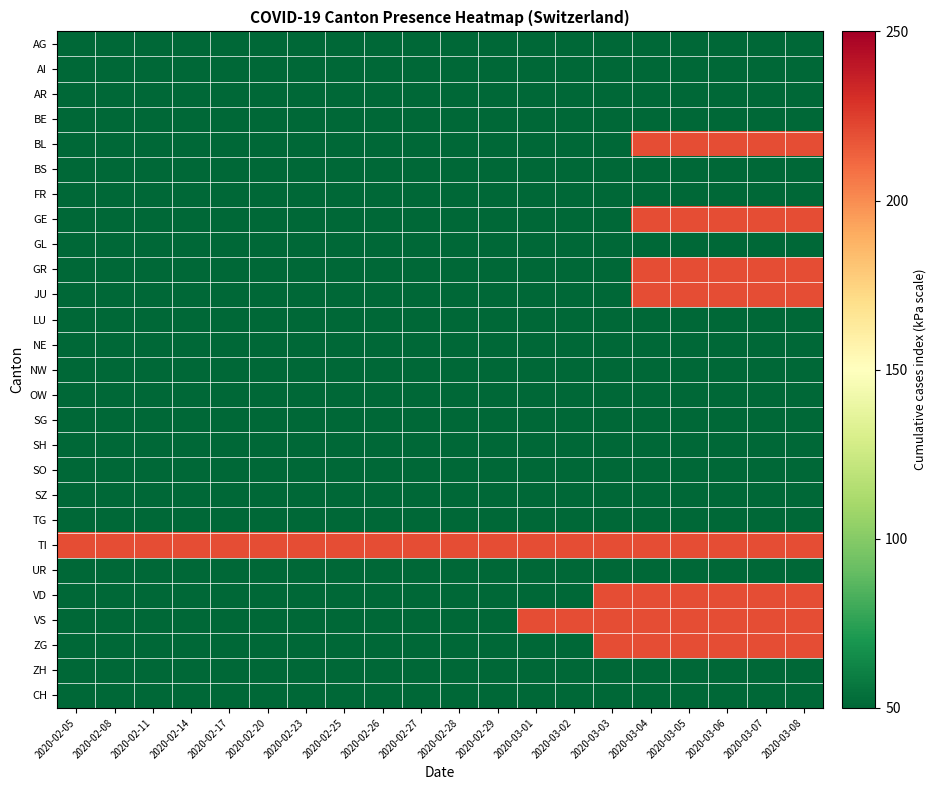

Reading left to right, what are all the values shown in this chart?

AG: 2020-02-05=50	2020-02-08=50	2020-02-11=50	2020-02-14=50	2020-02-17=50	2020-02-20=50	2020-02-23=50	2020-02-25=50	2020-02-26=50	2020-02-27=50	2020-02-28=50	2020-02-29=50	2020-03-01=50	2020-03-02=50	2020-03-03=50	2020-03-04=50	2020-03-05=50	2020-03-06=50	2020-03-07=50	2020-03-08=50
AI: 2020-02-05=50	2020-02-08=50	2020-02-11=50	2020-02-14=50	2020-02-17=50	2020-02-20=50	2020-02-23=50	2020-02-25=50	2020-02-26=50	2020-02-27=50	2020-02-28=50	2020-02-29=50	2020-03-01=50	2020-03-02=50	2020-03-03=50	2020-03-04=50	2020-03-05=50	2020-03-06=50	2020-03-07=50	2020-03-08=50
AR: 2020-02-05=50	2020-02-08=50	2020-02-11=50	2020-02-14=50	2020-02-17=50	2020-02-20=50	2020-02-23=50	2020-02-25=50	2020-02-26=50	2020-02-27=50	2020-02-28=50	2020-02-29=50	2020-03-01=50	2020-03-02=50	2020-03-03=50	2020-03-04=50	2020-03-05=50	2020-03-06=50	2020-03-07=50	2020-03-08=50
BE: 2020-02-05=50	2020-02-08=50	2020-02-11=50	2020-02-14=50	2020-02-17=50	2020-02-20=50	2020-02-23=50	2020-02-25=50	2020-02-26=50	2020-02-27=50	2020-02-28=50	2020-02-29=50	2020-03-01=50	2020-03-02=50	2020-03-03=50	2020-03-04=50	2020-03-05=50	2020-03-06=50	2020-03-07=50	2020-03-08=50
BL: 2020-02-05=50	2020-02-08=50	2020-02-11=50	2020-02-14=50	2020-02-17=50	2020-02-20=50	2020-02-23=50	2020-02-25=50	2020-02-26=50	2020-02-27=50	2020-02-28=50	2020-02-29=50	2020-03-01=50	2020-03-02=50	2020-03-03=50	2020-03-04=220	2020-03-05=220	2020-03-06=220	2020-03-07=220	2020-03-08=220
BS: 2020-02-05=50	2020-02-08=50	2020-02-11=50	2020-02-14=50	2020-02-17=50	2020-02-20=50	2020-02-23=50	2020-02-25=50	2020-02-26=50	2020-02-27=50	2020-02-28=50	2020-02-29=50	2020-03-01=50	2020-03-02=50	2020-03-03=50	2020-03-04=50	2020-03-05=50	2020-03-06=50	2020-03-07=50	2020-03-08=50
FR: 2020-02-05=50	2020-02-08=50	2020-02-11=50	2020-02-14=50	2020-02-17=50	2020-02-20=50	2020-02-23=50	2020-02-25=50	2020-02-26=50	2020-02-27=50	2020-02-28=50	2020-02-29=50	2020-03-01=50	2020-03-02=50	2020-03-03=50	2020-03-04=50	2020-03-05=50	2020-03-06=50	2020-03-07=50	2020-03-08=50
GE: 2020-02-05=50	2020-02-08=50	2020-02-11=50	2020-02-14=50	2020-02-17=50	2020-02-20=50	2020-02-23=50	2020-02-25=50	2020-02-26=50	2020-02-27=50	2020-02-28=50	2020-02-29=50	2020-03-01=50	2020-03-02=50	2020-03-03=50	2020-03-04=220	2020-03-05=220	2020-03-06=220	2020-03-07=220	2020-03-08=220
GL: 2020-02-05=50	2020-02-08=50	2020-02-11=50	2020-02-14=50	2020-02-17=50	2020-02-20=50	2020-02-23=50	2020-02-25=50	2020-02-26=50	2020-02-27=50	2020-02-28=50	2020-02-29=50	2020-03-01=50	2020-03-02=50	2020-03-03=50	2020-03-04=50	2020-03-05=50	2020-03-06=50	2020-03-07=50	2020-03-08=50
GR: 2020-02-05=50	2020-02-08=50	2020-02-11=50	2020-02-14=50	2020-02-17=50	2020-02-20=50	2020-02-23=50	2020-02-25=50	2020-02-26=50	2020-02-27=50	2020-02-28=50	2020-02-29=50	2020-03-01=50	2020-03-02=50	2020-03-03=50	2020-03-04=220	2020-03-05=220	2020-03-06=220	2020-03-07=220	2020-03-08=220
JU: 2020-02-05=50	2020-02-08=50	2020-02-11=50	2020-02-14=50	2020-02-17=50	2020-02-20=50	2020-02-23=50	2020-02-25=50	2020-02-26=50	2020-02-27=50	2020-02-28=50	2020-02-29=50	2020-03-01=50	2020-03-02=50	2020-03-03=50	2020-03-04=220	2020-03-05=220	2020-03-06=220	2020-03-07=220	2020-03-08=220
LU: 2020-02-05=50	2020-02-08=50	2020-02-11=50	2020-02-14=50	2020-02-17=50	2020-02-20=50	2020-02-23=50	2020-02-25=50	2020-02-26=50	2020-02-27=50	2020-02-28=50	2020-02-29=50	2020-03-01=50	2020-03-02=50	2020-03-03=50	2020-03-04=50	2020-03-05=50	2020-03-06=50	2020-03-07=50	2020-03-08=50
NE: 2020-02-05=50	2020-02-08=50	2020-02-11=50	2020-02-14=50	2020-02-17=50	2020-02-20=50	2020-02-23=50	2020-02-25=50	2020-02-26=50	2020-02-27=50	2020-02-28=50	2020-02-29=50	2020-03-01=50	2020-03-02=50	2020-03-03=50	2020-03-04=50	2020-03-05=50	2020-03-06=50	2020-03-07=50	2020-03-08=50
NW: 2020-02-05=50	2020-02-08=50	2020-02-11=50	2020-02-14=50	2020-02-17=50	2020-02-20=50	2020-02-23=50	2020-02-25=50	2020-02-26=50	2020-02-27=50	2020-02-28=50	2020-02-29=50	2020-03-01=50	2020-03-02=50	2020-03-03=50	2020-03-04=50	2020-03-05=50	2020-03-06=50	2020-03-07=50	2020-03-08=50
OW: 2020-02-05=50	2020-02-08=50	2020-02-11=50	2020-02-14=50	2020-02-17=50	2020-02-20=50	2020-02-23=50	2020-02-25=50	2020-02-26=50	2020-02-27=50	2020-02-28=50	2020-02-29=50	2020-03-01=50	2020-03-02=50	2020-03-03=50	2020-03-04=50	2020-03-05=50	2020-03-06=50	2020-03-07=50	2020-03-08=50
SG: 2020-02-05=50	2020-02-08=50	2020-02-11=50	2020-02-14=50	2020-02-17=50	2020-02-20=50	2020-02-23=50	2020-02-25=50	2020-02-26=50	2020-02-27=50	2020-02-28=50	2020-02-29=50	2020-03-01=50	2020-03-02=50	2020-03-03=50	2020-03-04=50	2020-03-05=50	2020-03-06=50	2020-03-07=50	2020-03-08=50
SH: 2020-02-05=50	2020-02-08=50	2020-02-11=50	2020-02-14=50	2020-02-17=50	2020-02-20=50	2020-02-23=50	2020-02-25=50	2020-02-26=50	2020-02-27=50	2020-02-28=50	2020-02-29=50	2020-03-01=50	2020-03-02=50	2020-03-03=50	2020-03-04=50	2020-03-05=50	2020-03-06=50	2020-03-07=50	2020-03-08=50
SO: 2020-02-05=50	2020-02-08=50	2020-02-11=50	2020-02-14=50	2020-02-17=50	2020-02-20=50	2020-02-23=50	2020-02-25=50	2020-02-26=50	2020-02-27=50	2020-02-28=50	2020-02-29=50	2020-03-01=50	2020-03-02=50	2020-03-03=50	2020-03-04=50	2020-03-05=50	2020-03-06=50	2020-03-07=50	2020-03-08=50
SZ: 2020-02-05=50	2020-02-08=50	2020-02-11=50	2020-02-14=50	2020-02-17=50	2020-02-20=50	2020-02-23=50	2020-02-25=50	2020-02-26=50	2020-02-27=50	2020-02-28=50	2020-02-29=50	2020-03-01=50	2020-03-02=50	2020-03-03=50	2020-03-04=50	2020-03-05=50	2020-03-06=50	2020-03-07=50	2020-03-08=50
TG: 2020-02-05=50	2020-02-08=50	2020-02-11=50	2020-02-14=50	2020-02-17=50	2020-02-20=50	2020-02-23=50	2020-02-25=50	2020-02-26=50	2020-02-27=50	2020-02-28=50	2020-02-29=50	2020-03-01=50	2020-03-02=50	2020-03-03=50	2020-03-04=50	2020-03-05=50	2020-03-06=50	2020-03-07=50	2020-03-08=50
TI: 2020-02-05=220	2020-02-08=220	2020-02-11=220	2020-02-14=220	2020-02-17=220	2020-02-20=220	2020-02-23=220	2020-02-25=220	2020-02-26=220	2020-02-27=220	2020-02-28=220	2020-02-29=220	2020-03-01=220	2020-03-02=220	2020-03-03=220	2020-03-04=220	2020-03-05=220	2020-03-06=220	2020-03-07=220	2020-03-08=220
UR: 2020-02-05=50	2020-02-08=50	2020-02-11=50	2020-02-14=50	2020-02-17=50	2020-02-20=50	2020-02-23=50	2020-02-25=50	2020-02-26=50	2020-02-27=50	2020-02-28=50	2020-02-29=50	2020-03-01=50	2020-03-02=50	2020-03-03=50	2020-03-04=50	2020-03-05=50	2020-03-06=50	2020-03-07=50	2020-03-08=50
VD: 2020-02-05=50	2020-02-08=50	2020-02-11=50	2020-02-14=50	2020-02-17=50	2020-02-20=50	2020-02-23=50	2020-02-25=50	2020-02-26=50	2020-02-27=50	2020-02-28=50	2020-02-29=50	2020-03-01=50	2020-03-02=50	2020-03-03=220	2020-03-04=220	2020-03-05=220	2020-03-06=220	2020-03-07=220	2020-03-08=220
VS: 2020-02-05=50	2020-02-08=50	2020-02-11=50	2020-02-14=50	2020-02-17=50	2020-02-20=50	2020-02-23=50	2020-02-25=50	2020-02-26=50	2020-02-27=50	2020-02-28=50	2020-02-29=50	2020-03-01=220	2020-03-02=220	2020-03-03=220	2020-03-04=220	2020-03-05=220	2020-03-06=220	2020-03-07=220	2020-03-08=220
ZG: 2020-02-05=50	2020-02-08=50	2020-02-11=50	2020-02-14=50	2020-02-17=50	2020-02-20=50	2020-02-23=50	2020-02-25=50	2020-02-26=50	2020-02-27=50	2020-02-28=50	2020-02-29=50	2020-03-01=50	2020-03-02=50	2020-03-03=220	2020-03-04=220	2020-03-05=220	2020-03-06=220	2020-03-07=220	2020-03-08=220
ZH: 2020-02-05=50	2020-02-08=50	2020-02-11=50	2020-02-14=50	2020-02-17=50	2020-02-20=50	2020-02-23=50	2020-02-25=50	2020-02-26=50	2020-02-27=50	2020-02-28=50	2020-02-29=50	2020-03-01=50	2020-03-02=50	2020-03-03=50	2020-03-04=50	2020-03-05=50	2020-03-06=50	2020-03-07=50	2020-03-08=50
CH: 2020-02-05=50	2020-02-08=50	2020-02-11=50	2020-02-14=50	2020-02-17=50	2020-02-20=50	2020-02-23=50	2020-02-25=50	2020-02-26=50	2020-02-27=50	2020-02-28=50	2020-02-29=50	2020-03-01=50	2020-03-02=50	2020-03-03=50	2020-03-04=50	2020-03-05=50	2020-03-06=50	2020-03-07=50	2020-03-08=50